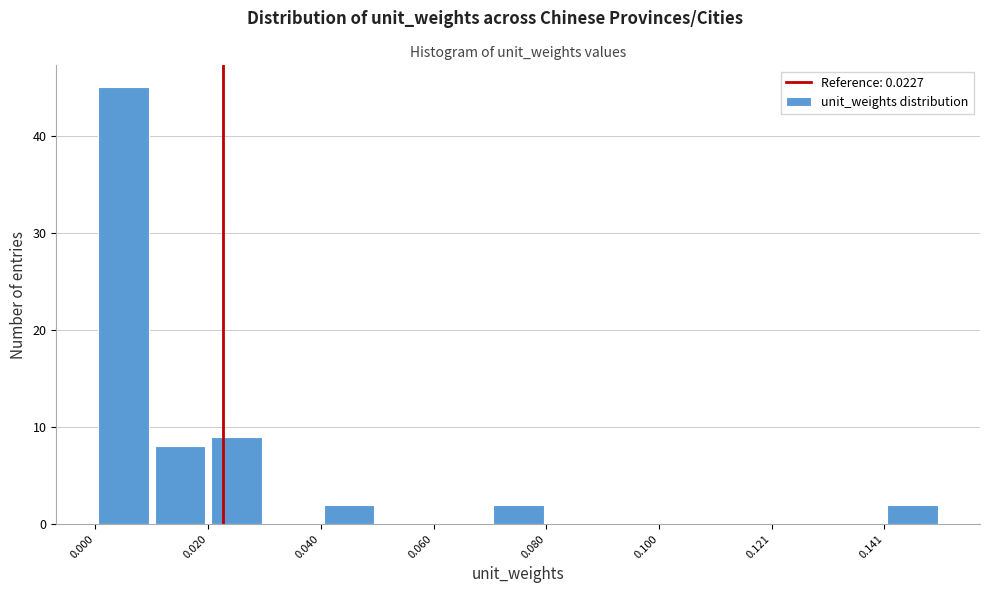

Read against the x-axis, roughly where is the centre of the tallest bar?

0.005